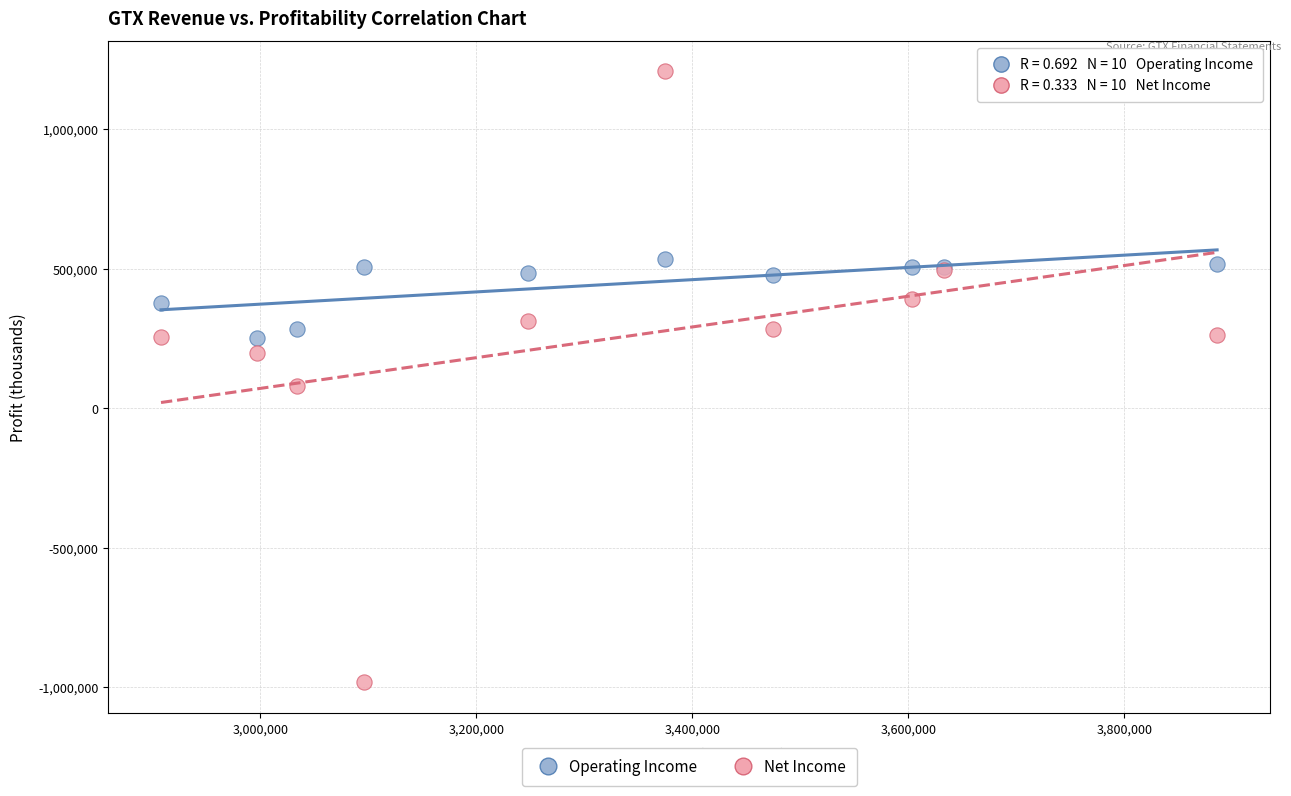

Which series contains the highest Y value?

Net Income